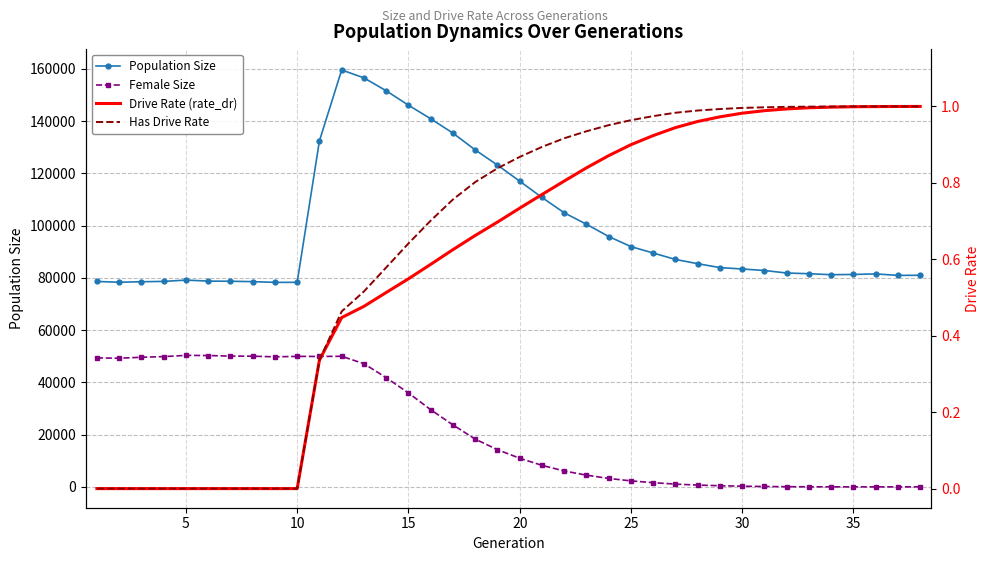

How many categories are shown in the chart?

38